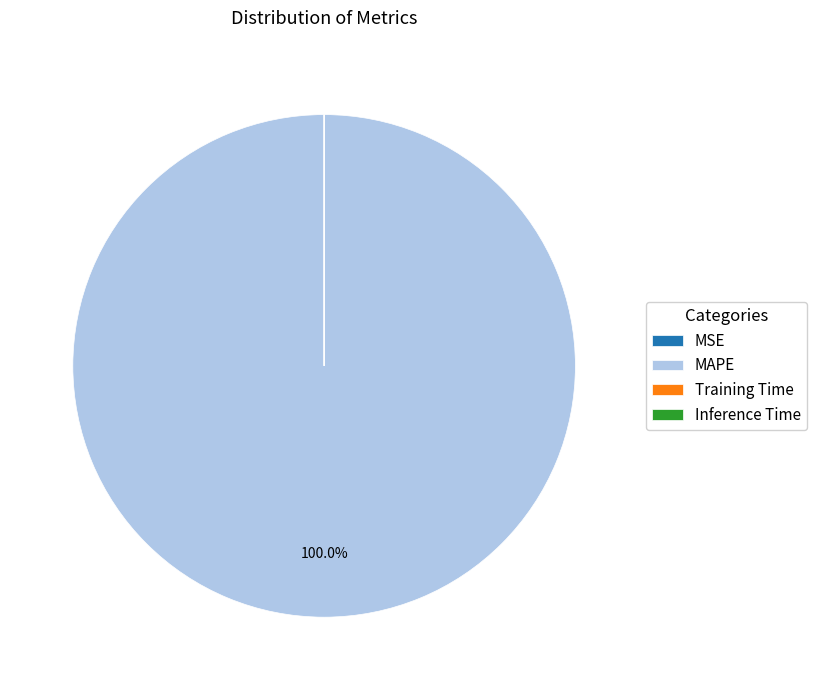

Which slice is the largest?

MAPE